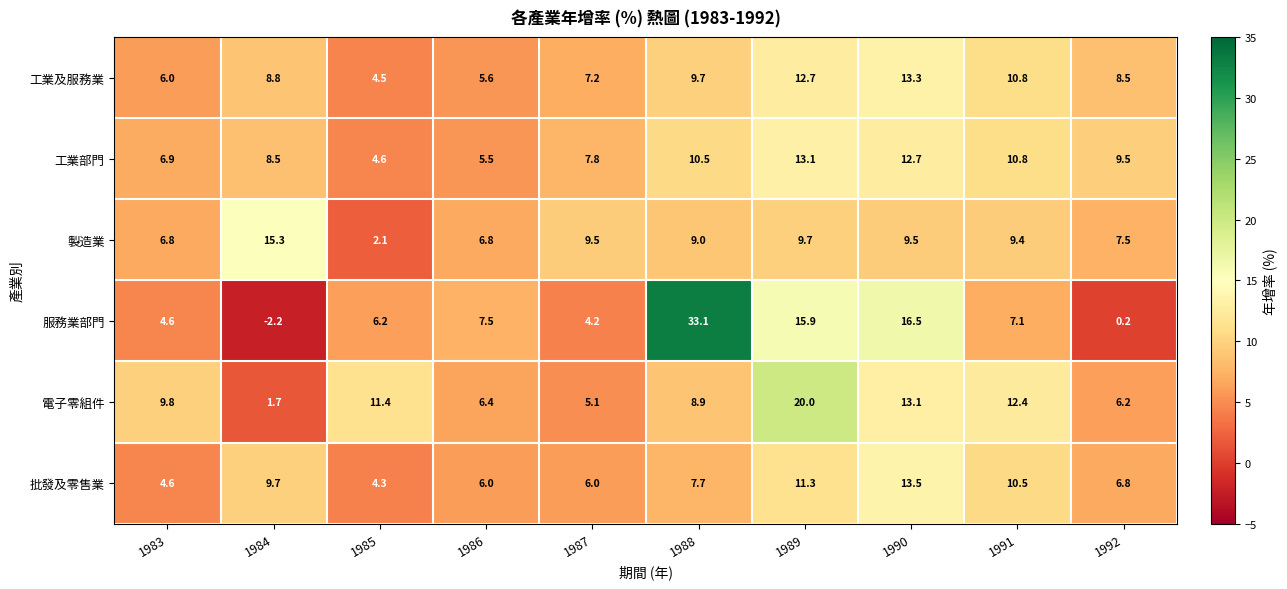

What value does the 工業及服務業 series have at 1989?

12.7